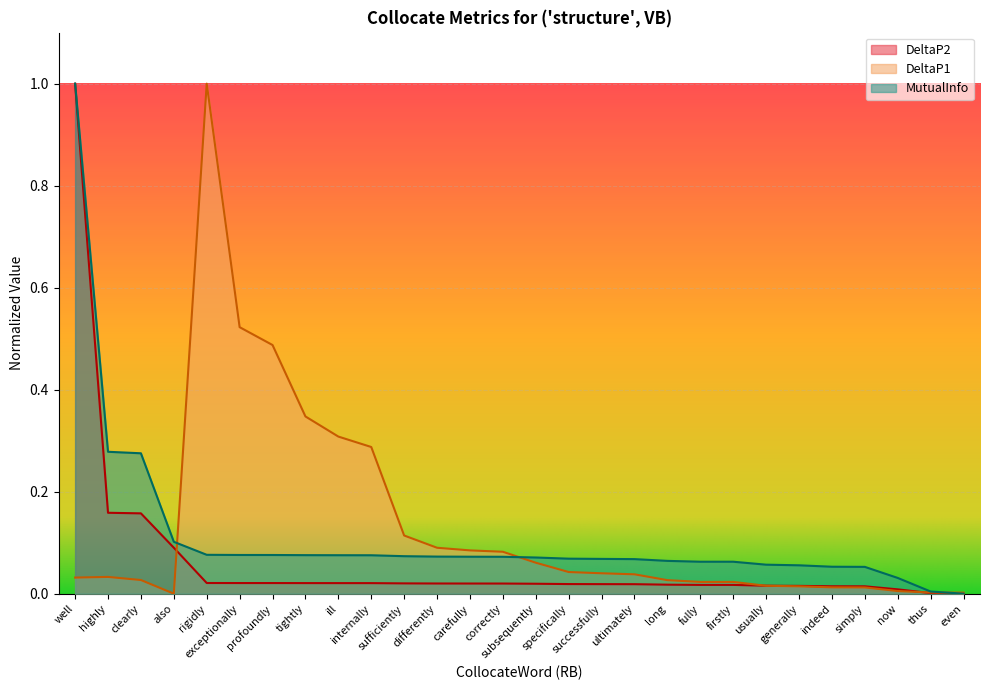

Reading left to right, list all the values displayed in this chart.

DeltaP2: well=1.0	highly=0.2	clearly=0.2	also=0.1	rigidly=0.0	exceptionally=0.0	profoundly=0.0	tightly=0.0	ill=0.0	internally=0.0	sufficiently=0.0	differently=0.0	carefully=0.0	correctly=0.0	subsequently=0.0	specifically=0.0	successfully=0.0	ultimately=0.0	long=0.0	fully=0.0	firstly=0.0	usually=0.0	generally=0.0	indeed=0.0	simply=0.0	now=0.0	thus=0.0	even=0.0
DeltaP1: well=0.0	highly=0.0	clearly=0.0	also=0.0	rigidly=1.0	exceptionally=0.5	profoundly=0.5	tightly=0.3	ill=0.3	internally=0.3	sufficiently=0.1	differently=0.1	carefully=0.1	correctly=0.1	subsequently=0.1	specifically=0.0	successfully=0.0	ultimately=0.0	long=0.0	fully=0.0	firstly=0.0	usually=0.0	generally=0.0	indeed=0.0	simply=0.0	now=0.0	thus=0.0	even=0.0
MutualInfo: well=1.0	highly=0.3	clearly=0.3	also=0.1	rigidly=0.1	exceptionally=0.1	profoundly=0.1	tightly=0.1	ill=0.1	internally=0.1	sufficiently=0.1	differently=0.1	carefully=0.1	correctly=0.1	subsequently=0.1	specifically=0.1	successfully=0.1	ultimately=0.1	long=0.1	fully=0.1	firstly=0.1	usually=0.1	generally=0.1	indeed=0.1	simply=0.1	now=0.0	thus=0.0	even=0.0